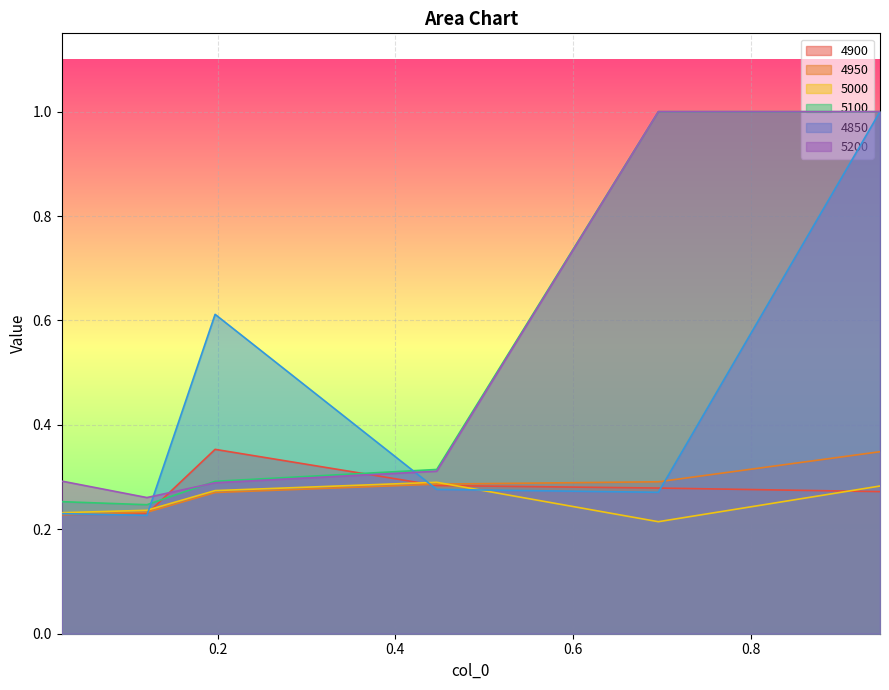

Which category has the lowest value in the 5000 series?

0.6958904109589041